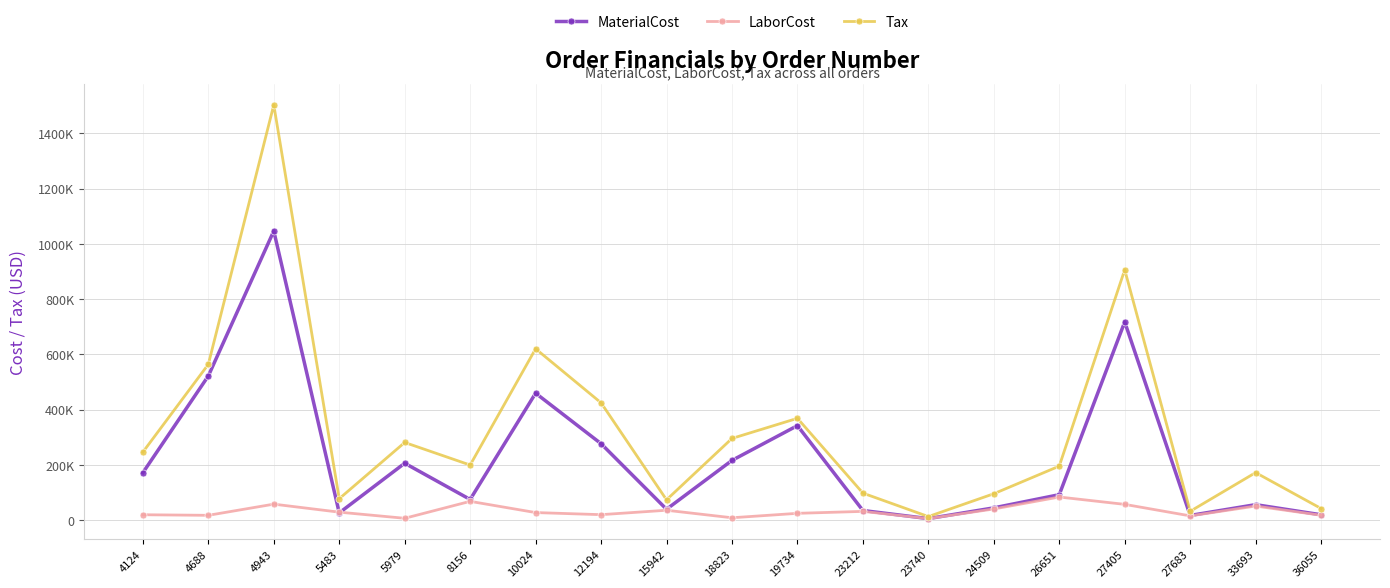

What are all the series names shown in the legend?

MaterialCost, LaborCost, Tax